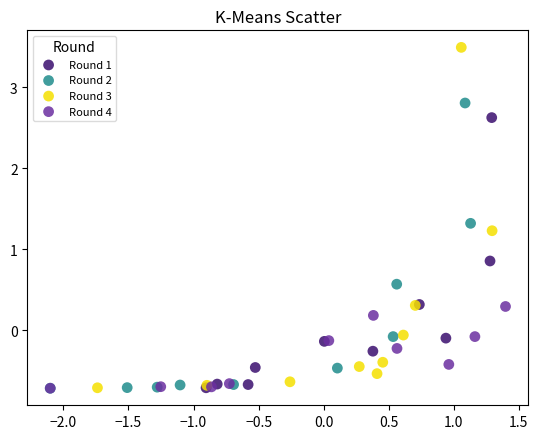

Which series contains the highest Y value?

Round 3